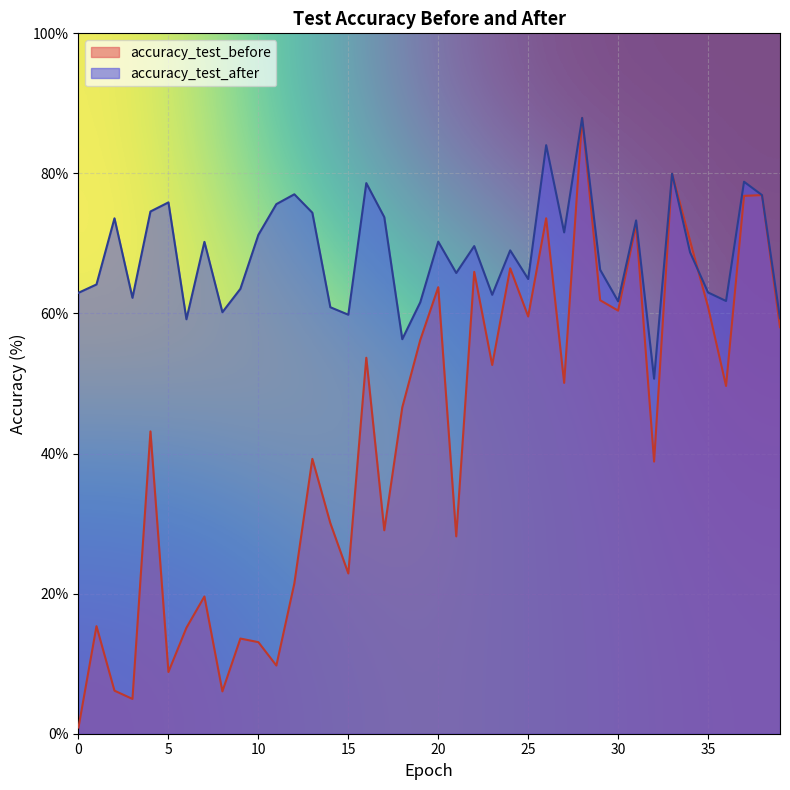

What is the highest value of the accuracy_test_after series?

87.9